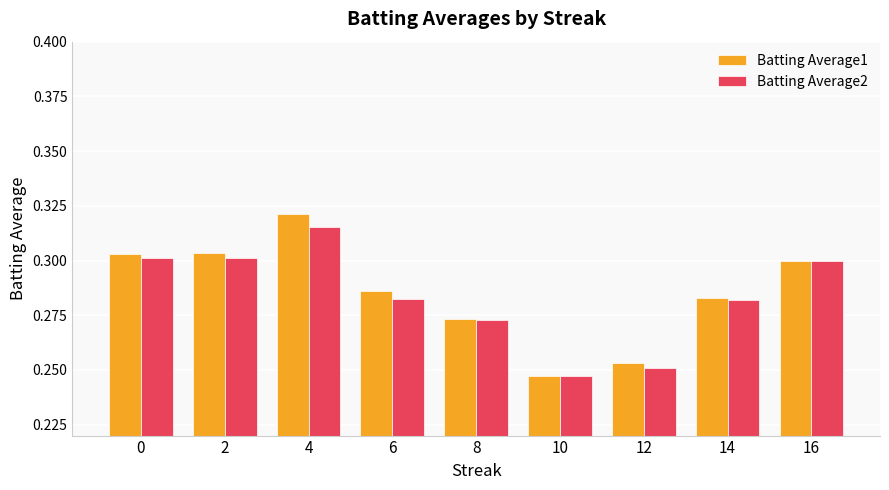

Is it true that Batting Average2 equals 0.3 at 2?

True